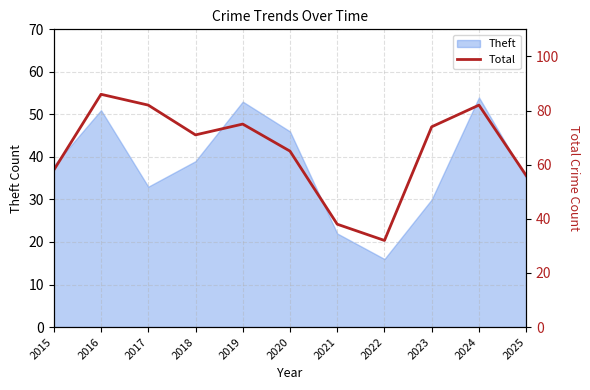

How many lines are shown in the chart?

1